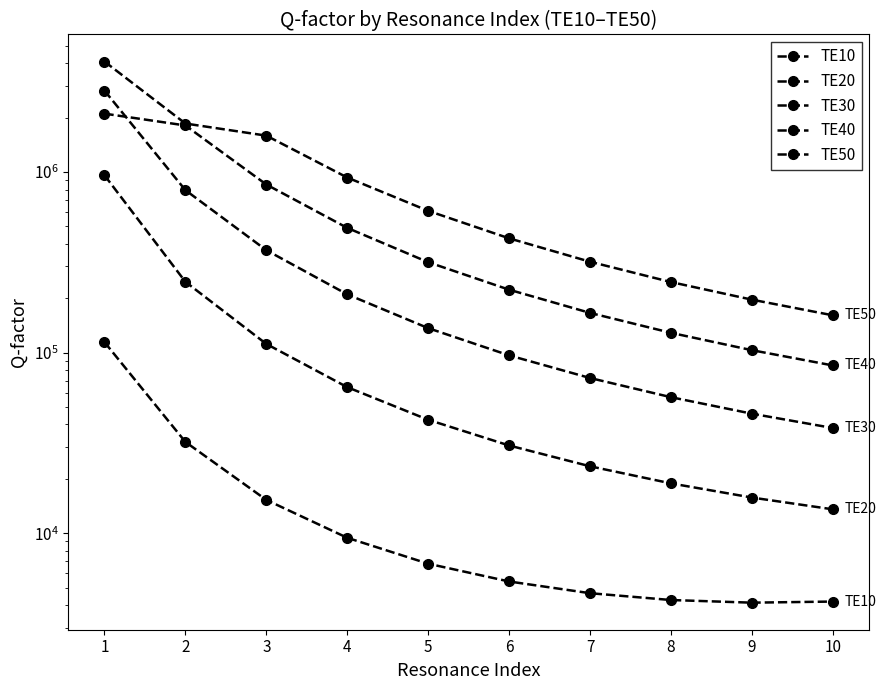

What is the average value of the TE10 series?

20044.6